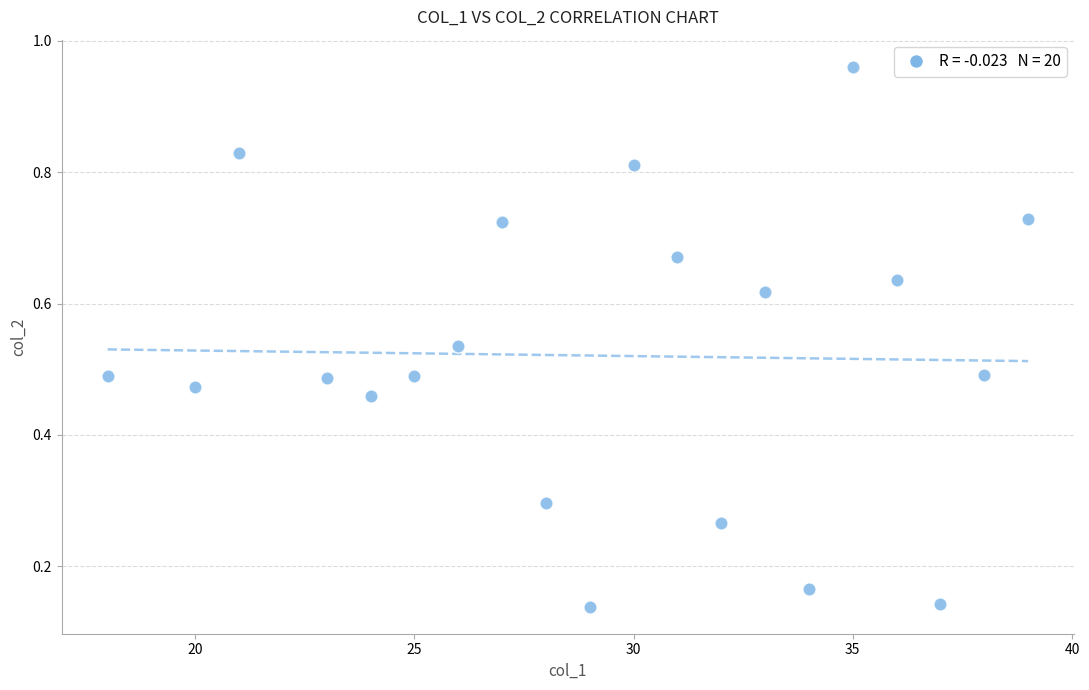

What is the range of X values (max minus min)?

21.0